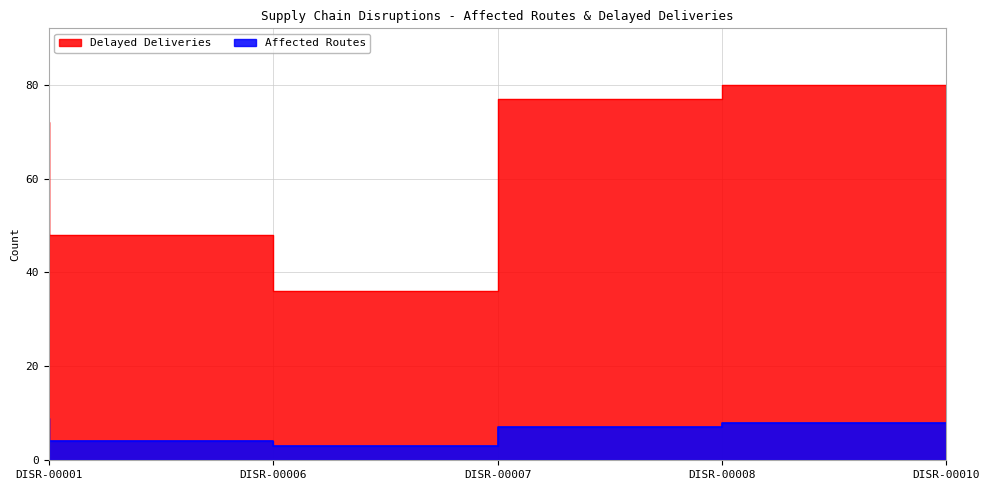

Which series has the largest total across all categories?

Delayed Deliveries